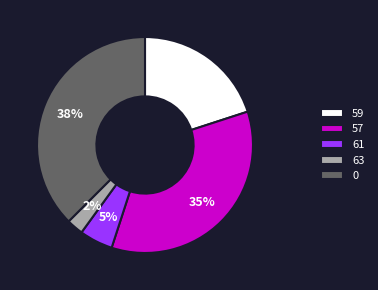

What percentage is the 61 slice, to the nearest percent?

5%